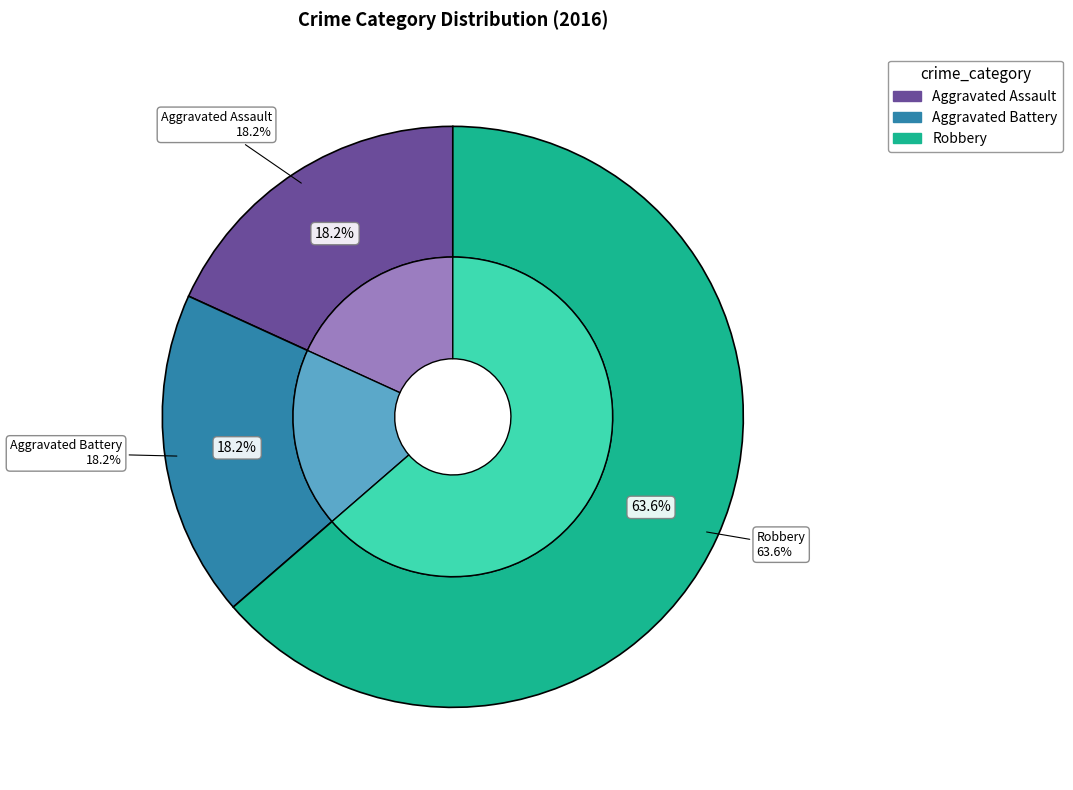

Count the number of slices in the pie.

3